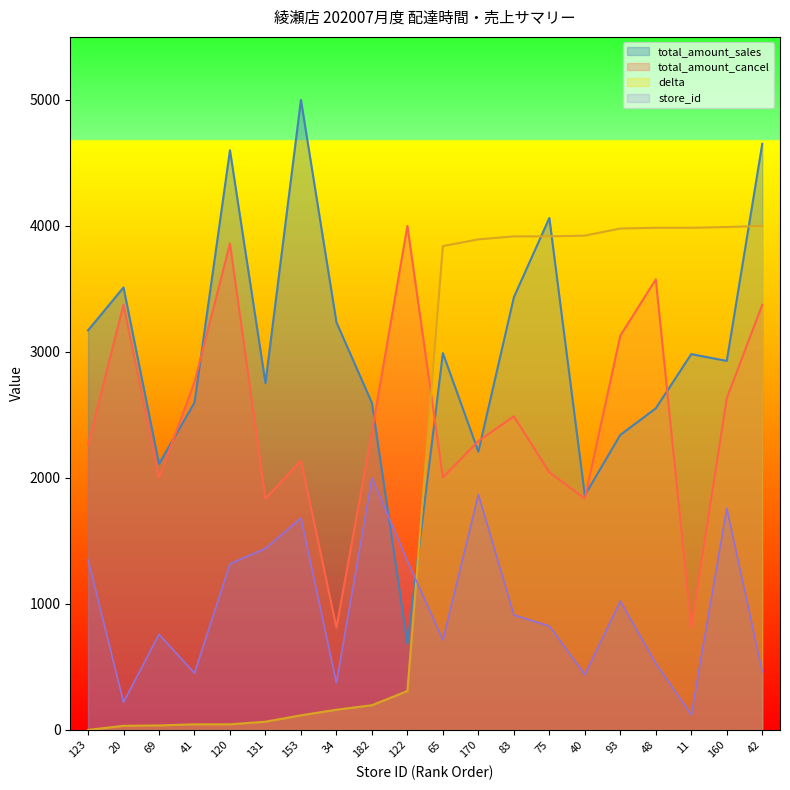

How many values in the delta series exceed 3839?

10